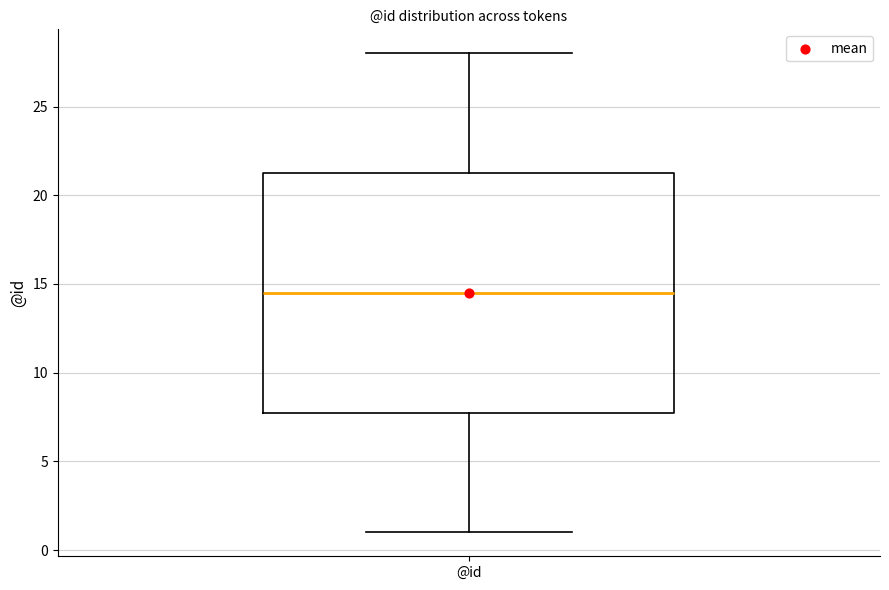

Read this box plot against the y-axis: the position of the median line, the range covered by the box, and the ends of both whiskers. The values are not printed on the chart, so give them approximately, as read against the axis.

median 14.5, box 8.0 to 21.5, whiskers 1.0 to 28.0